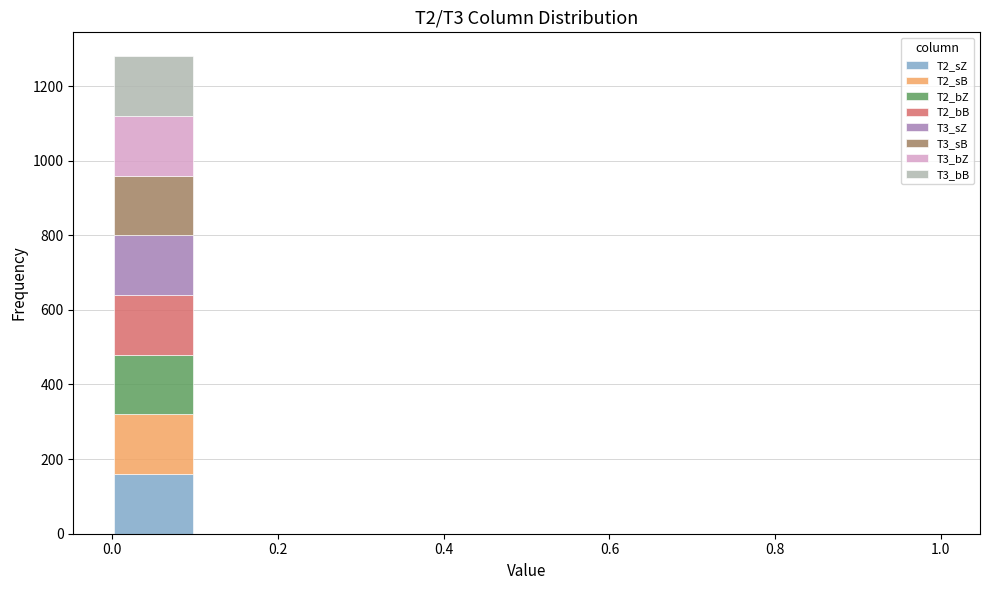

What is the total height of the stacked bar covering 0.0 to 0.1 on the x-axis? The values are not printed on the chart, so give them approximately, as read against the axis.

1280